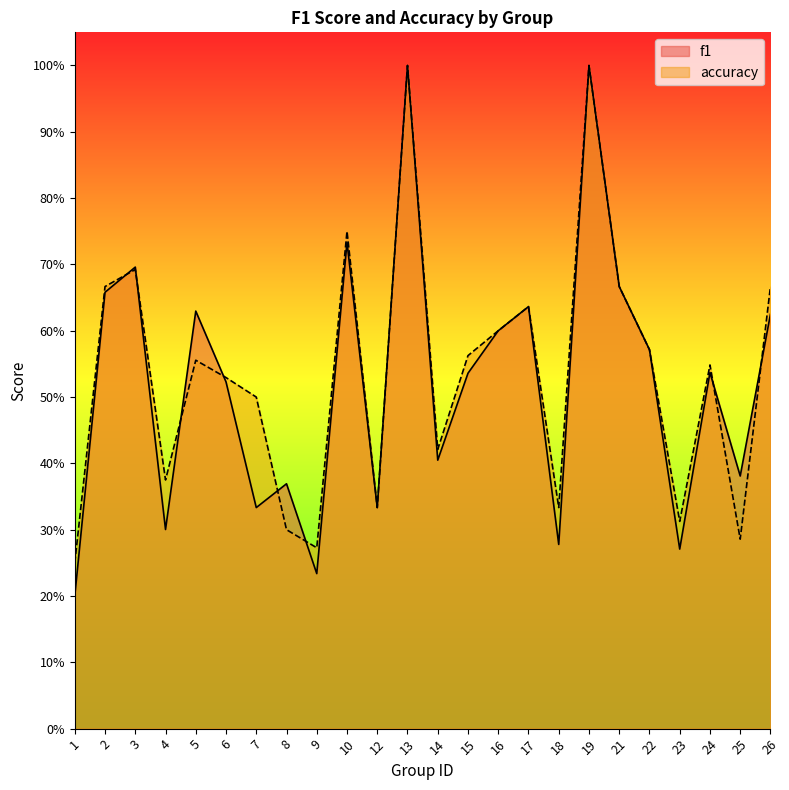

Which series has the widest spread of values?

f1